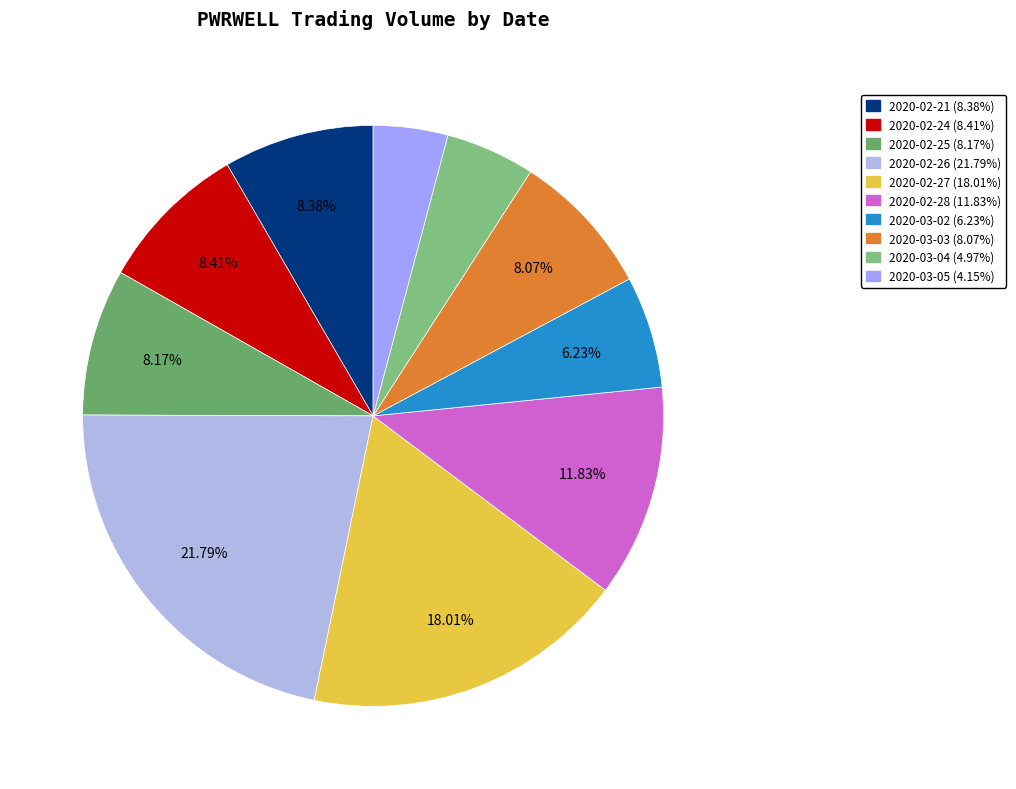

To the nearest percent, what is the difference between the largest and smallest slice percentages?

18%